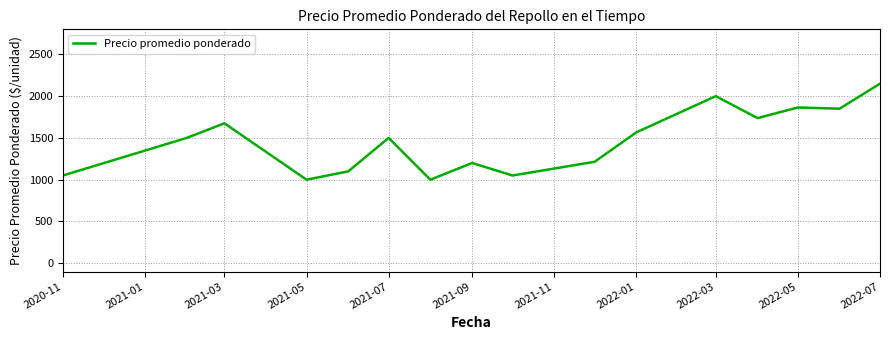

How many categories are shown in the chart?

16